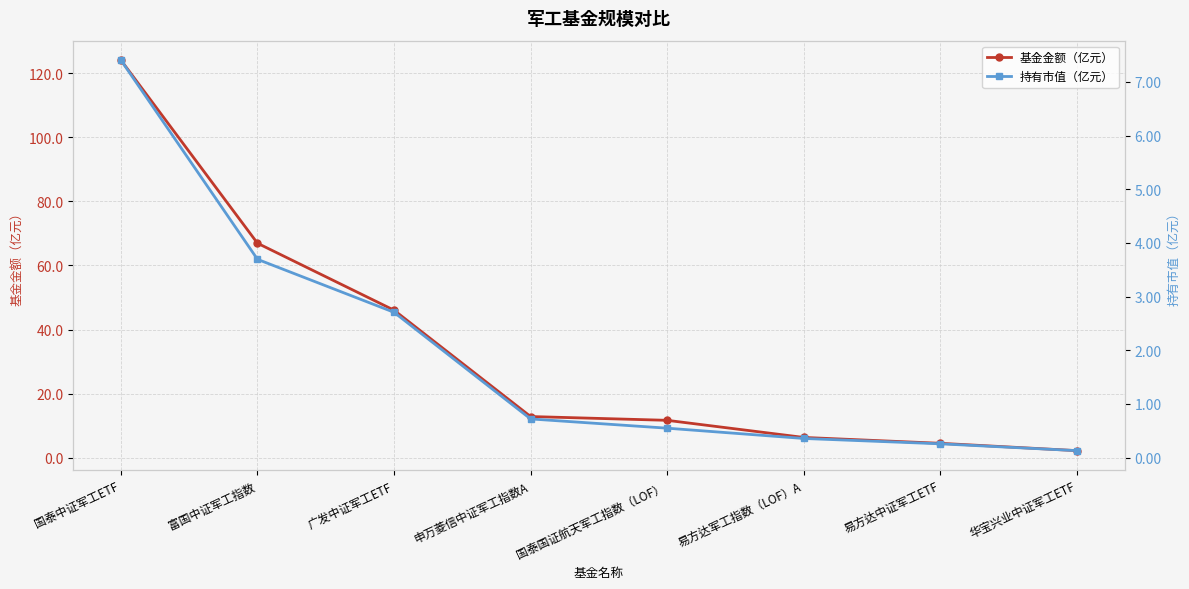

True or false: 持有市值（亿元） and 基金金额（亿元） intersect in this chart.

False